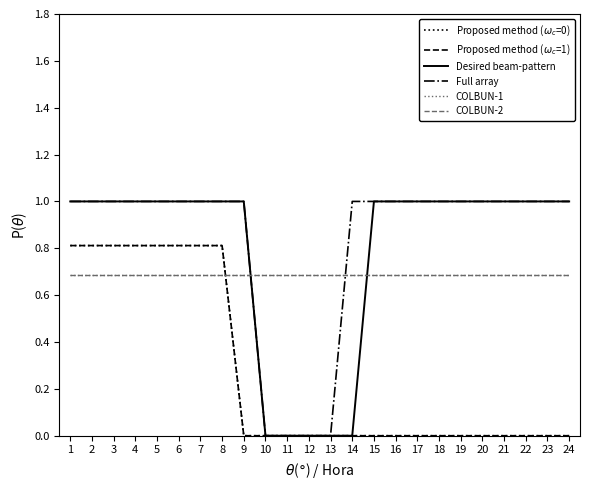

What is the minimum value for COLBUN-2?

0.7